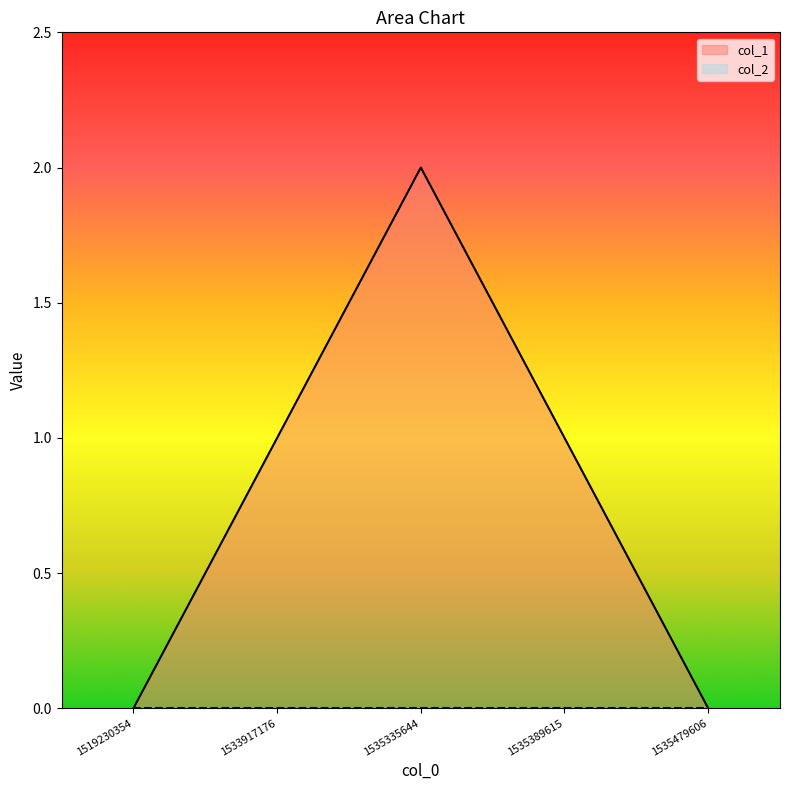

How many points are higher than both their immediate neighbors (excluding endpoints)?

1